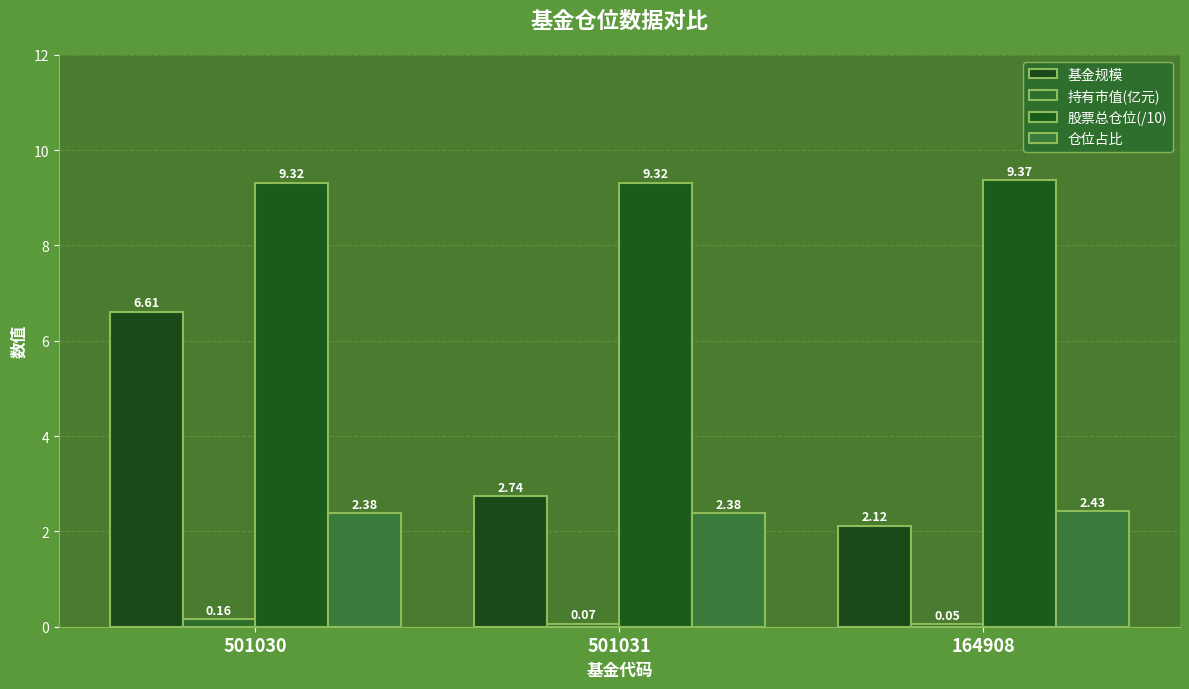

The 持有市值(亿元) series shows 0.2 at 501030. True or false?

True